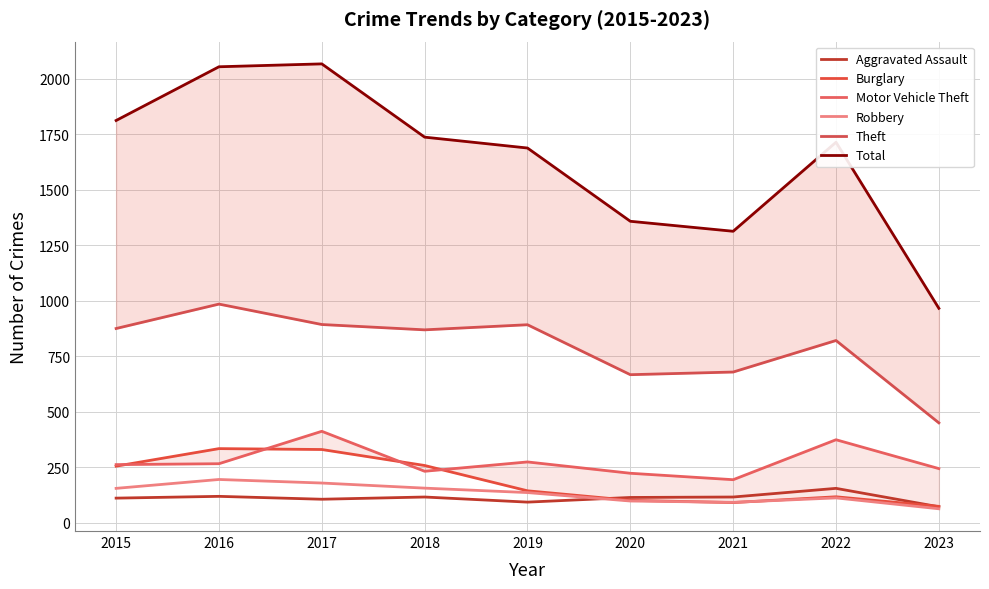

What is the sum of the Robbery values at 2018 and 2016?

349